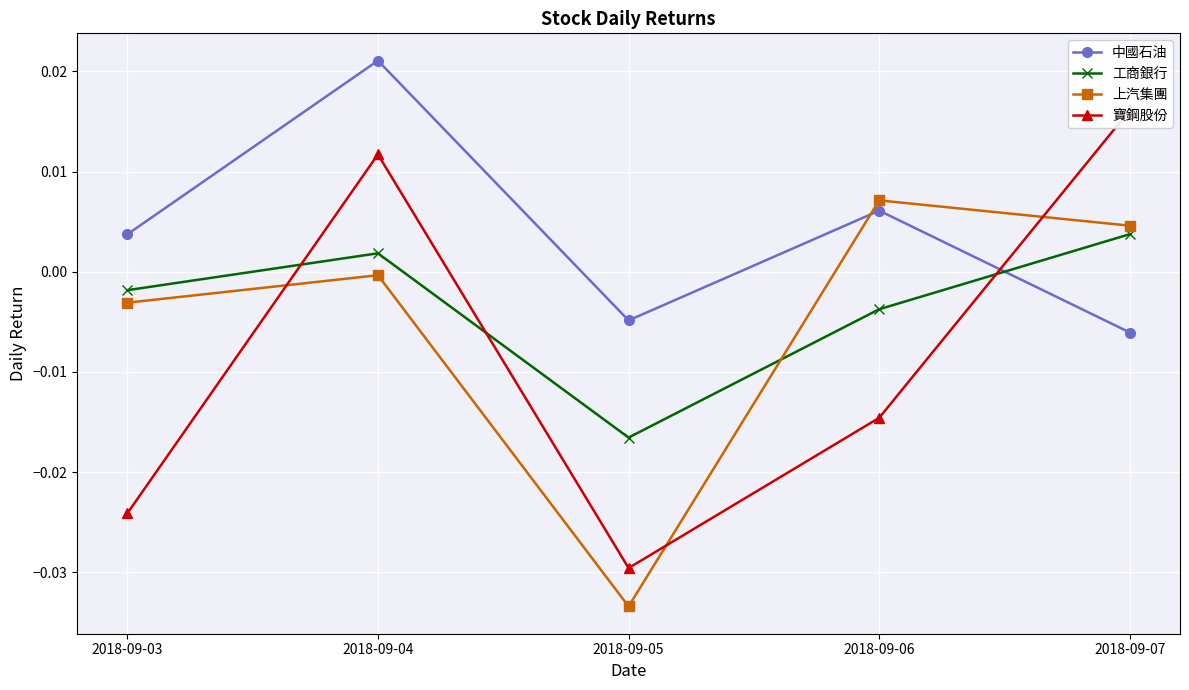

How many interior local valleys does the 寶鋼股份 series have?

1